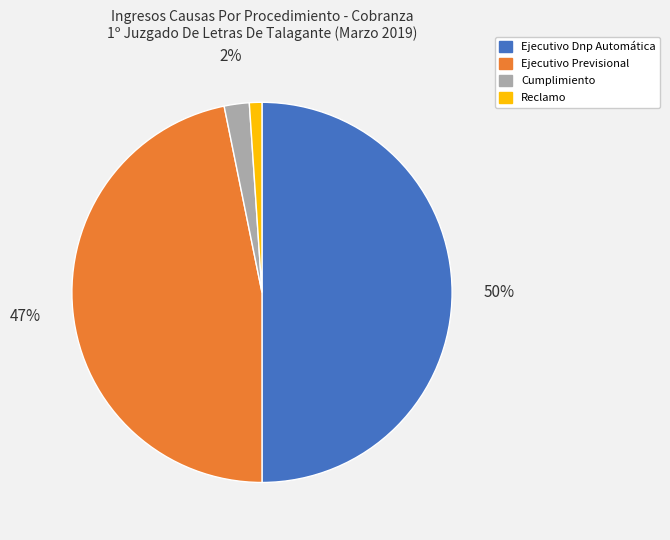

Does Reclamo represent more than half of the total?

No